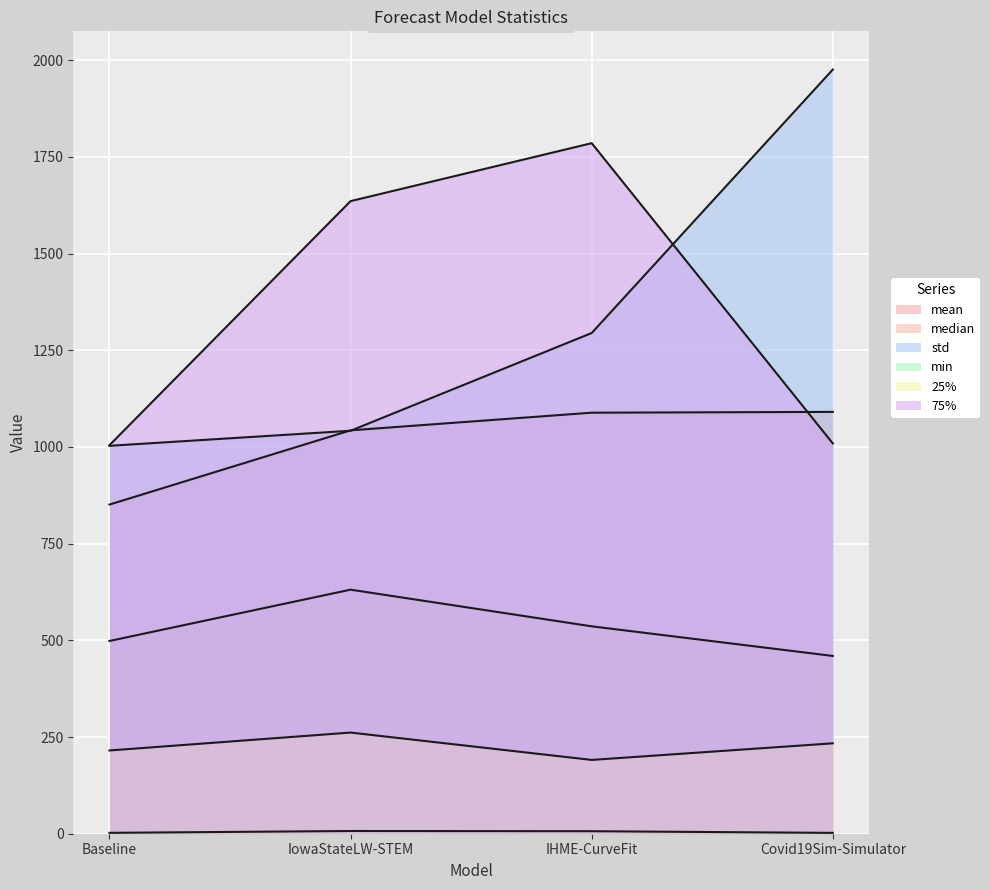

What are all the series names shown in the legend?

mean, median, std, min, 25%, 75%